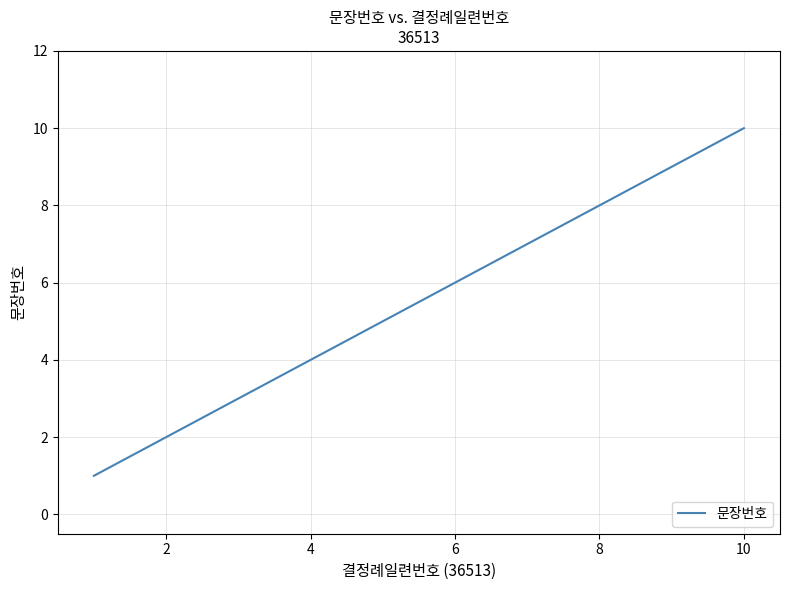

True or false: there are more than 2 points higher than both neighbors.

False